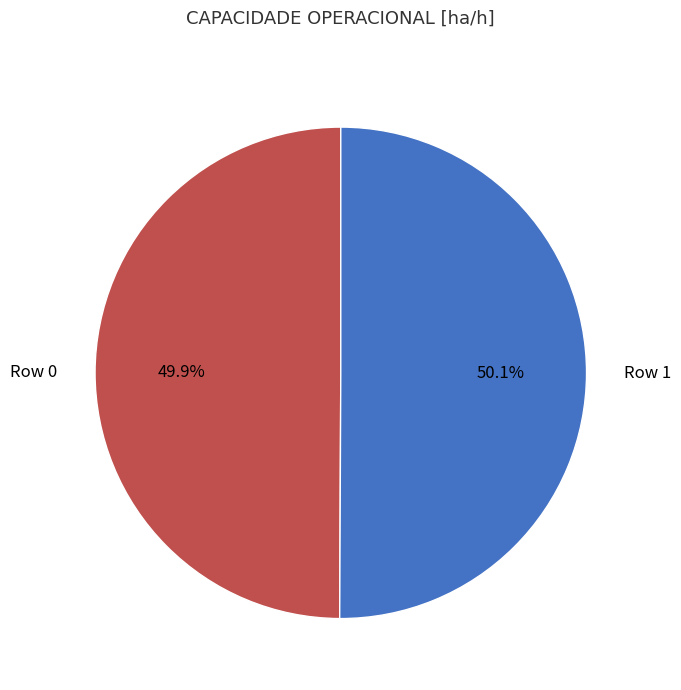

Is there a majority slice in this chart?

Yes